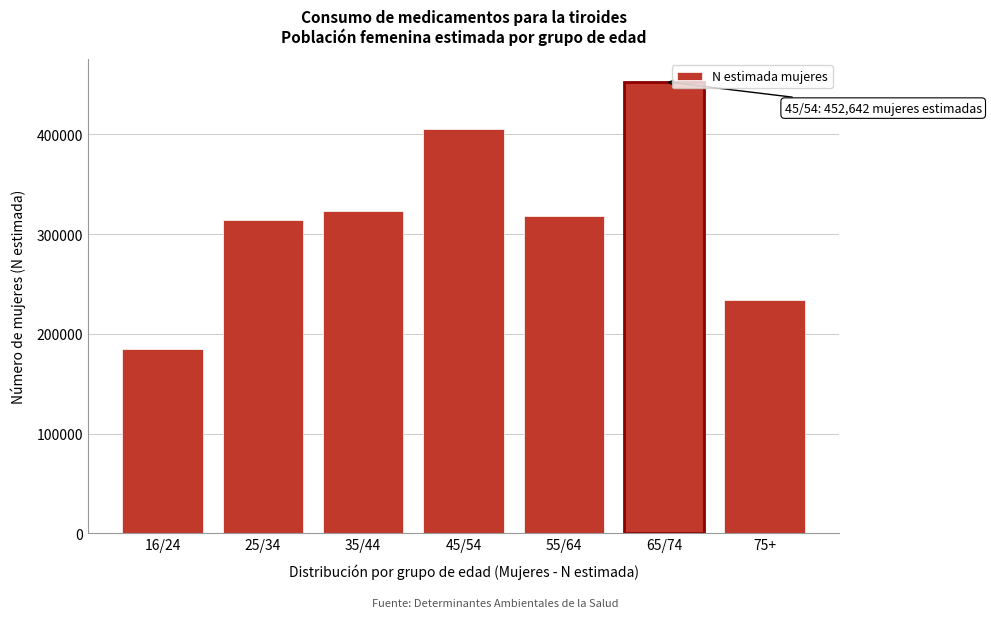

Reading left to right, transcribe all the data shown in this chart.

16/24=184353	25/34=314428	35/44=322613	45/54=404802	55/64=318247	65/74=452642	75+=233604